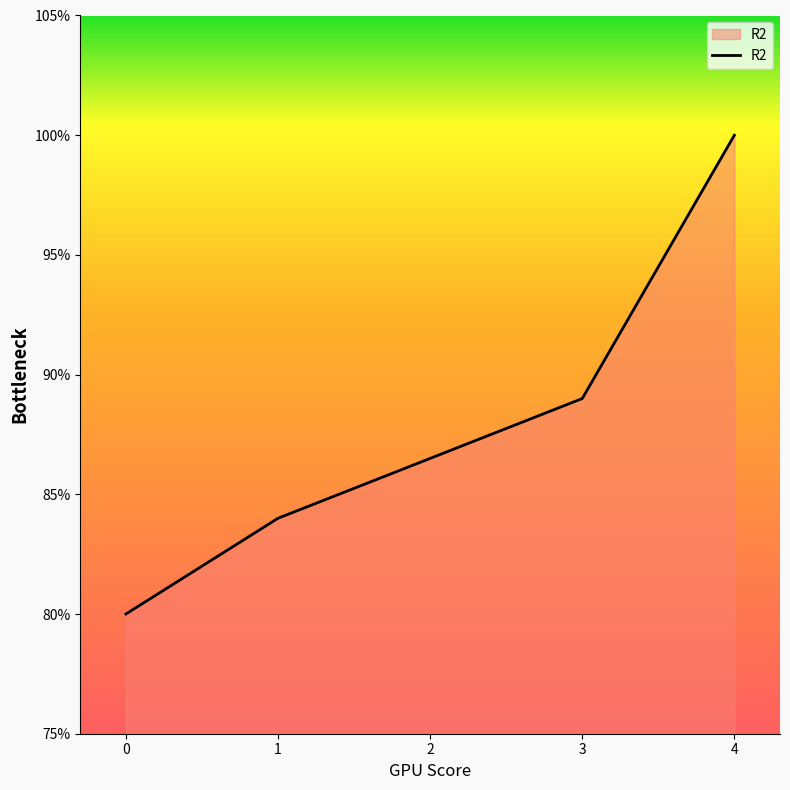

Between 3 and 1, which is larger?

3